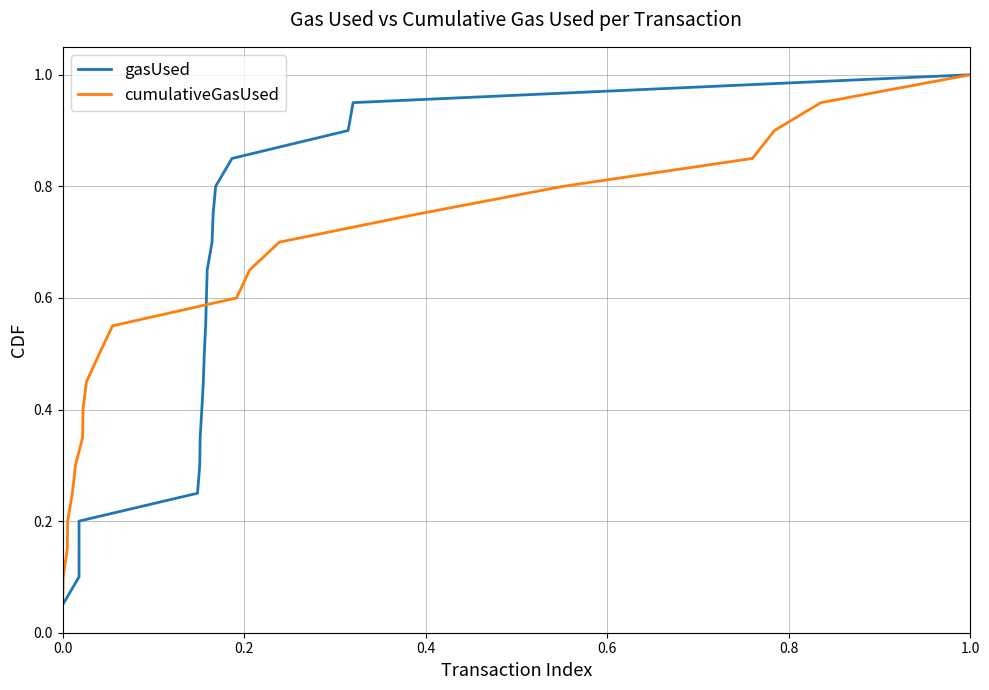

Which series has the widest spread of values?

gasUsed